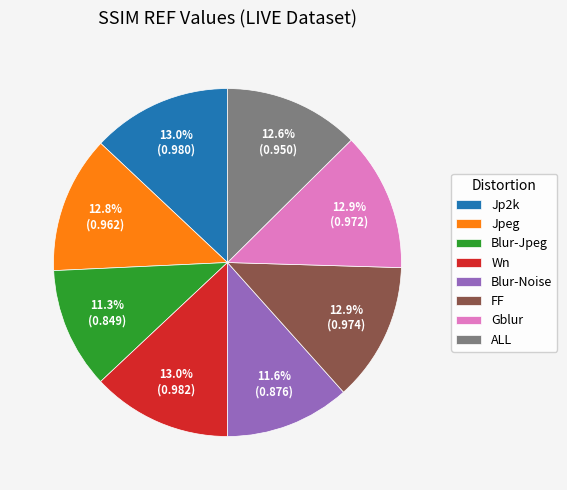

How many segments does this pie chart have?

8